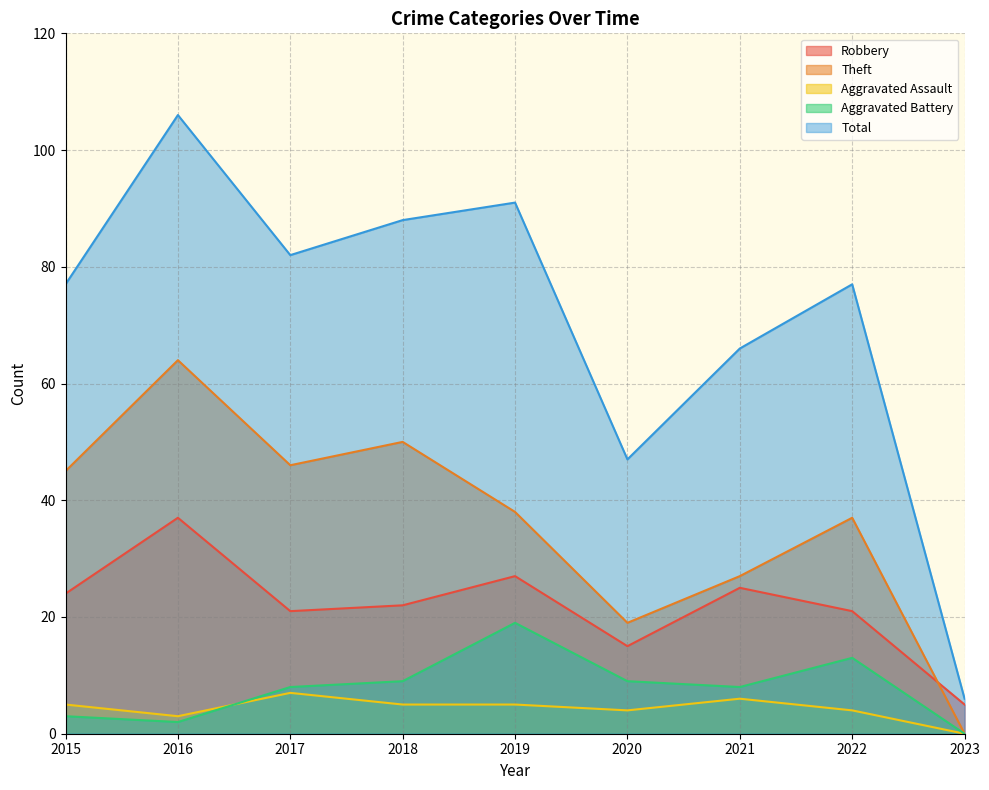

Which series changed the most between 2019 and 2023?

Total